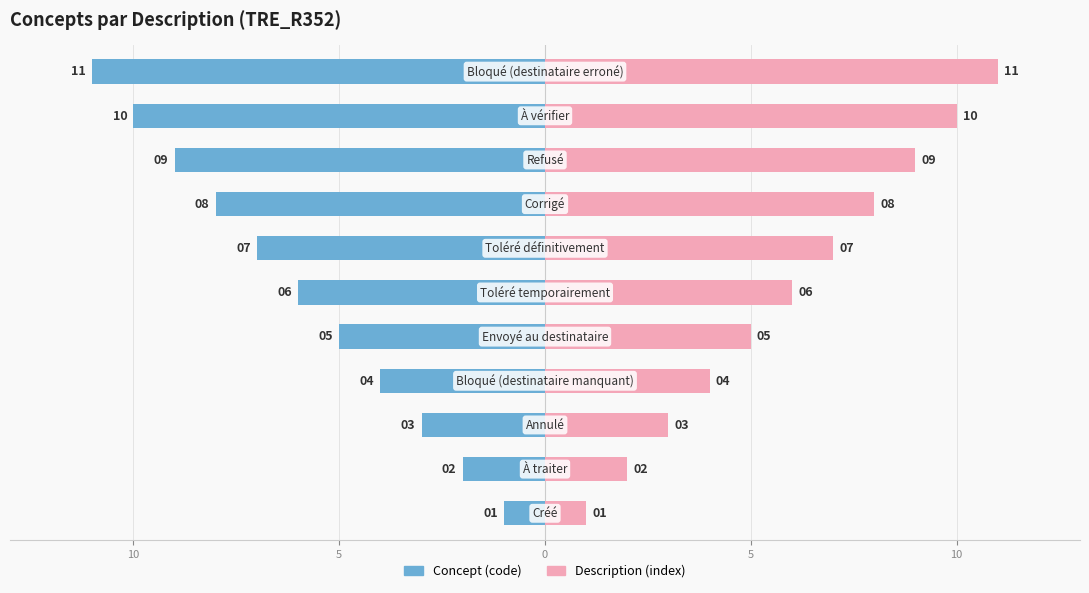

What is the highest value of the Description (index) series?

11